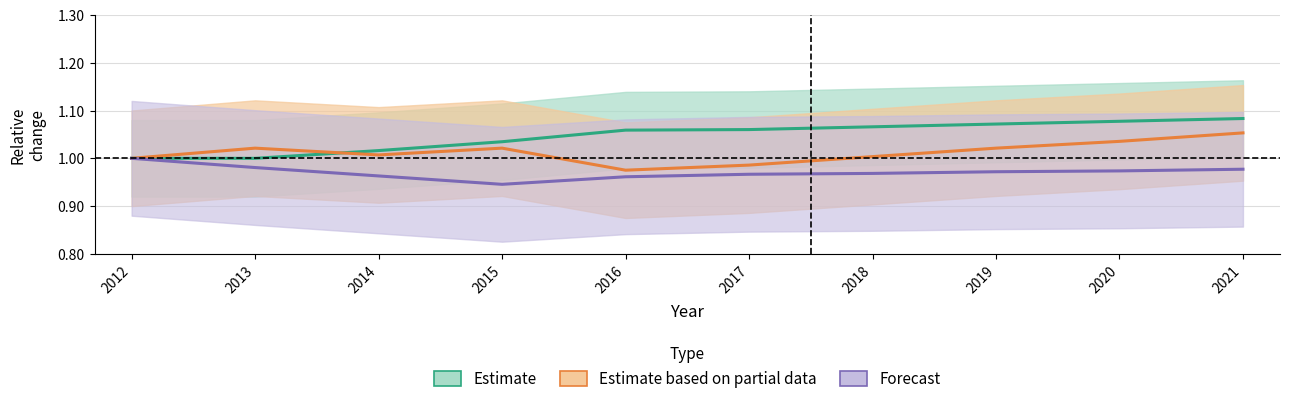

At 2016, list the series in order from largest to smallest.

Estimate, Estimate based on partial data, Forecast